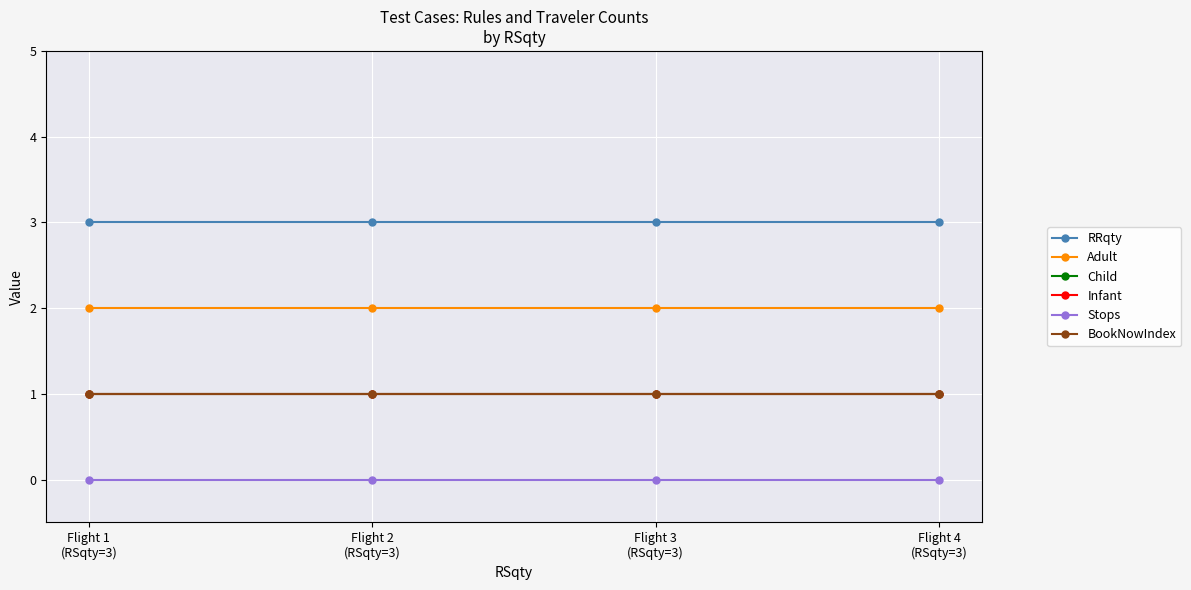

Does the chart have visible grid lines?

Yes